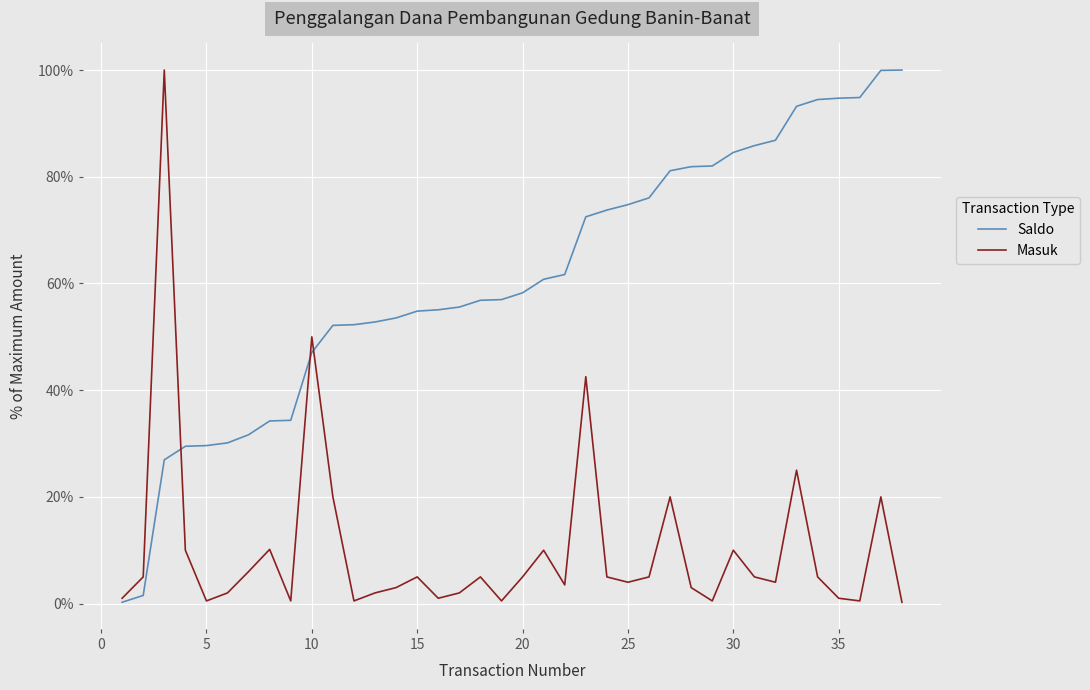

Which series has the largest total across all categories?

Saldo